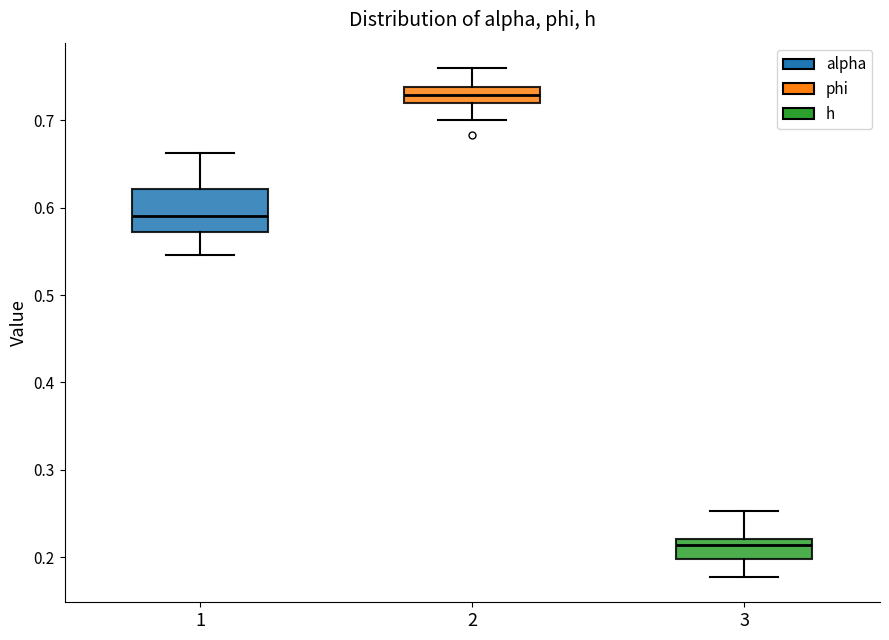

Reading left to right, read every box against the y-axis: the position of its median line, the range the box covers, and the ends of its whiskers. The values are not printed on the chart, so give them approximately, as read against the axis.

1: median 0.59, box 0.57 to 0.62, whiskers 0.55 to 0.66
2: median 0.73, box 0.72 to 0.74, whiskers 0.70 to 0.76
3: median 0.21, box 0.20 to 0.22, whiskers 0.18 to 0.25